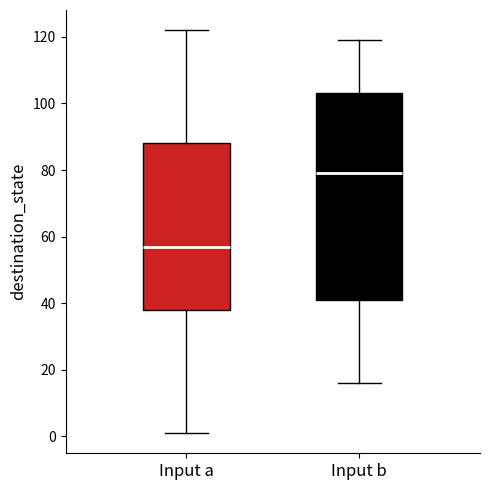

Where does the median line of the box for Input b sit on the y-axis? The values are not printed on the chart, so give them approximately, as read against the axis.

80